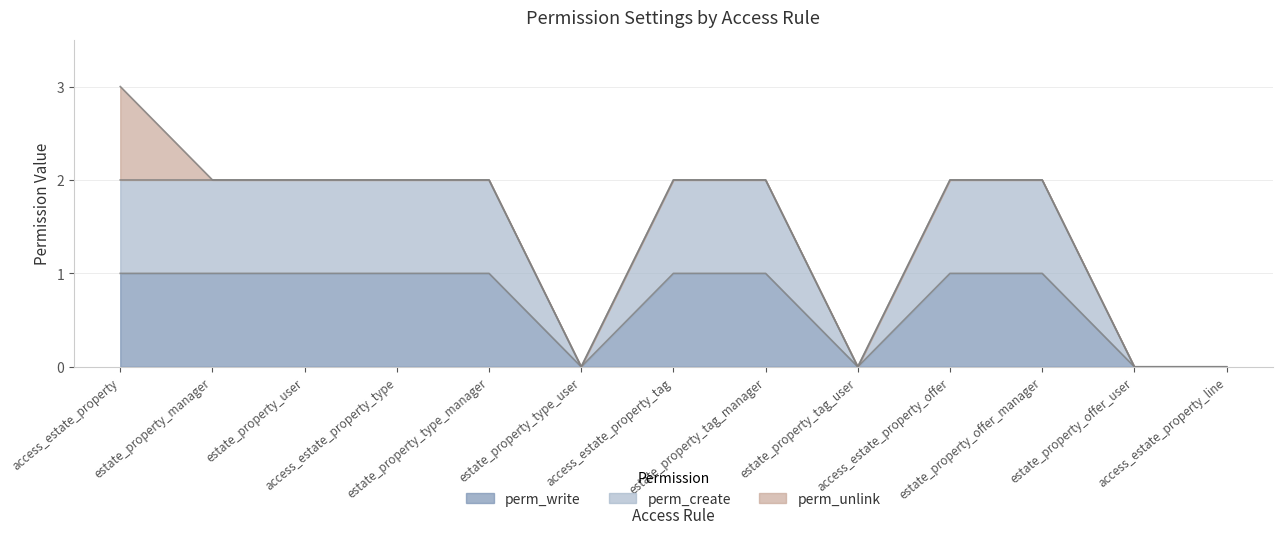

Does the chart display data point markers on the line(s)?

No